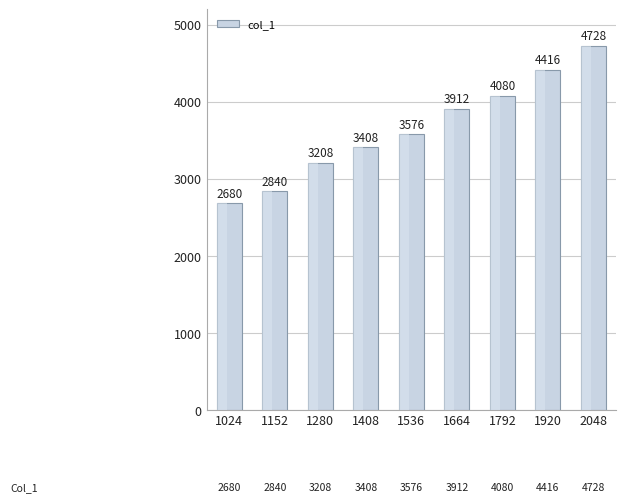

What is the sum of the values at 1664 and 1920?

8328